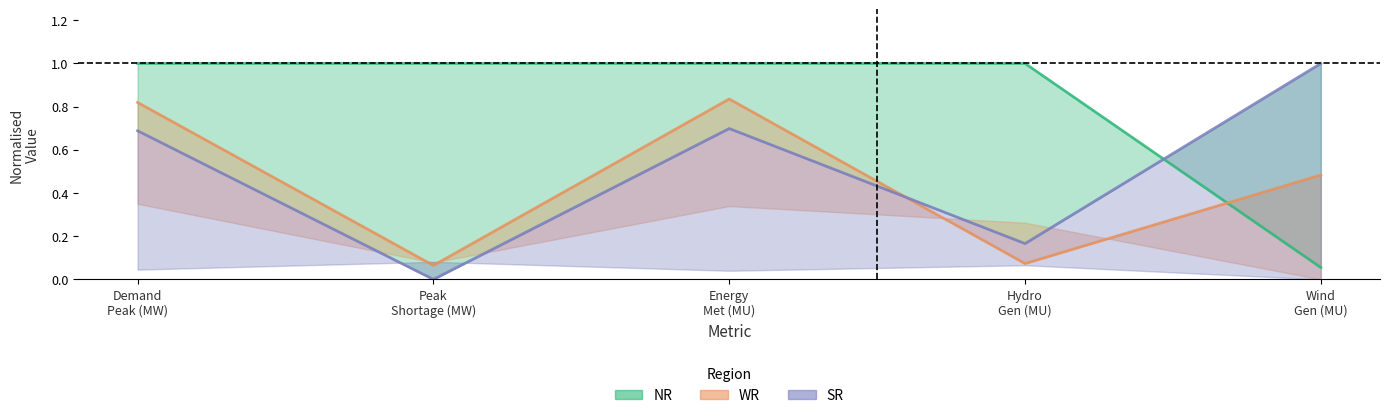

What are all the series names shown in the legend?

NR, WR, SR